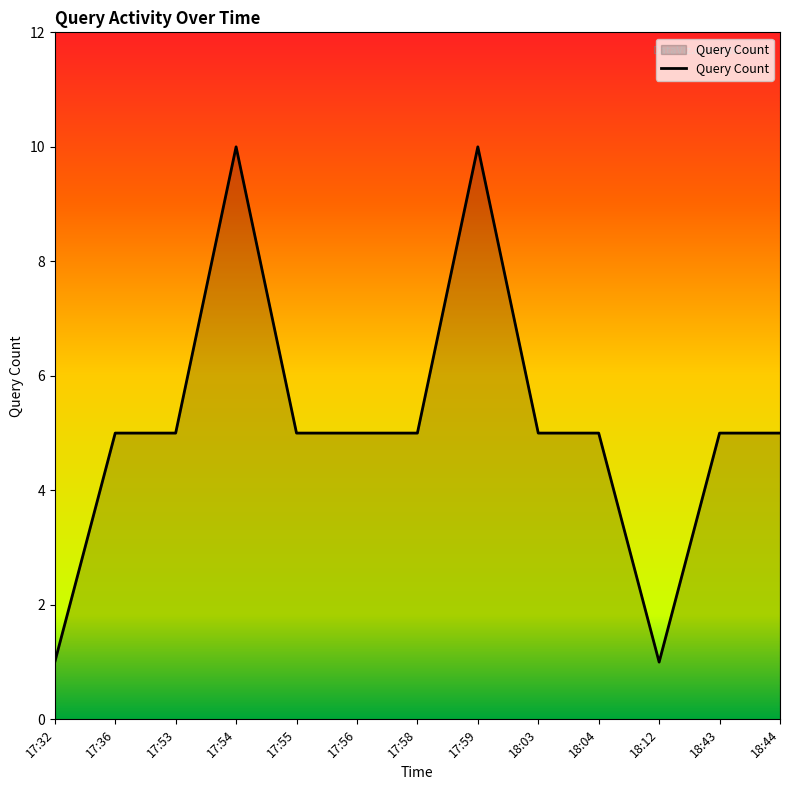

What position from the right is 17:32?

13